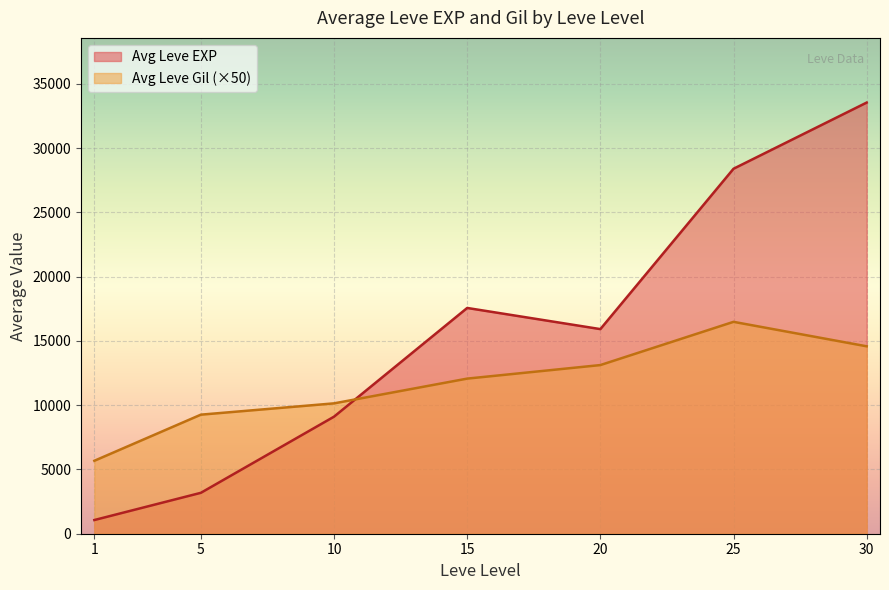

The value of Avg Leve Gil (×50) at 25 is 16483.3. True or false?

True